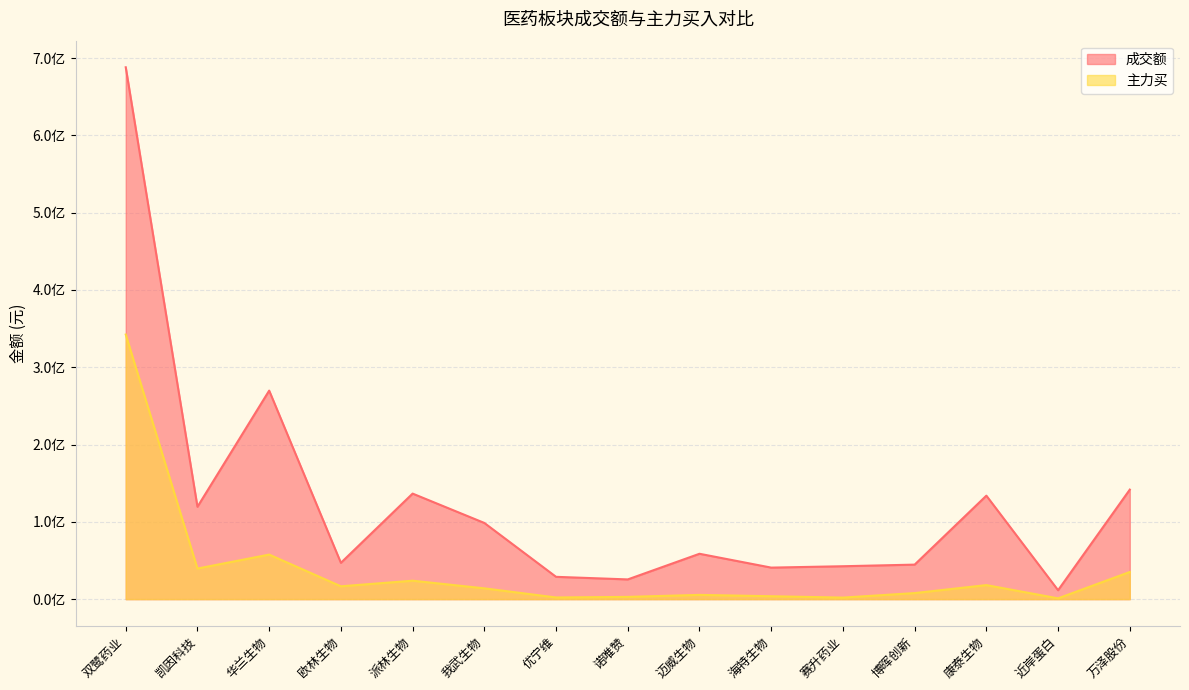

What is the difference between the maximum and minimum values in the 成交额 series?

676513777